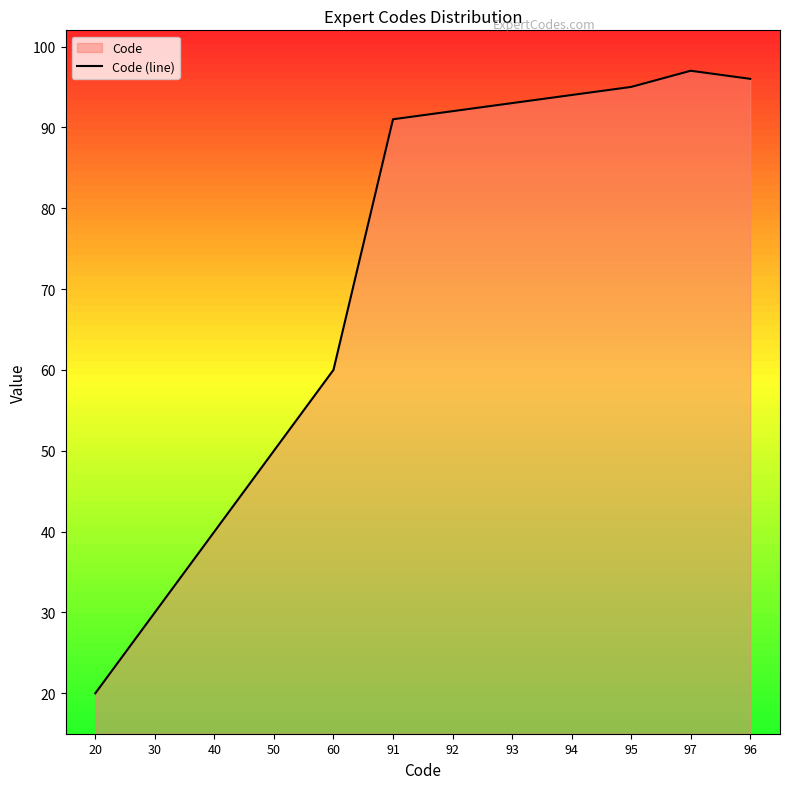

List the labels in order of value, smallest first.

20, 30, 40, 50, 60, 91, 92, 93, 94, 95, 96, 97